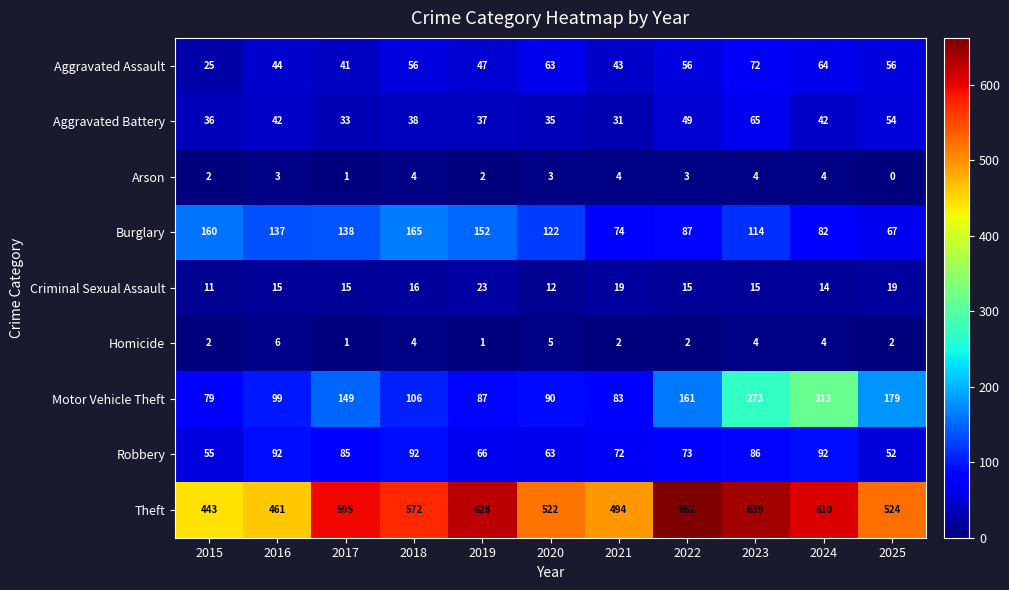

What is the average value of the Homicide series?

3